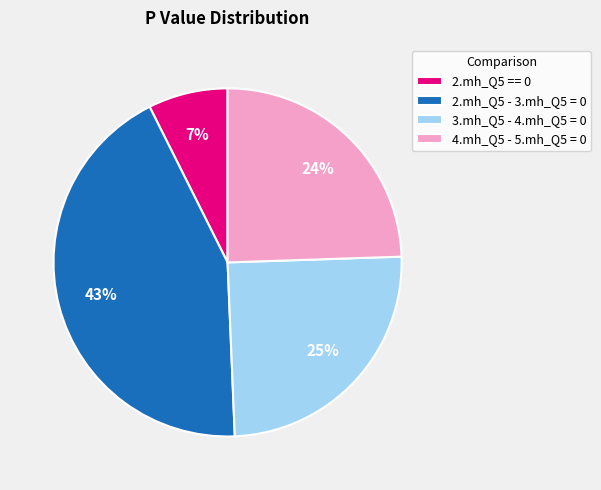

Do 2.mh_Q5 == 0 and 4.mh_Q5 - 5.mh_Q5 = 0 together represent more than half of the pie?

No